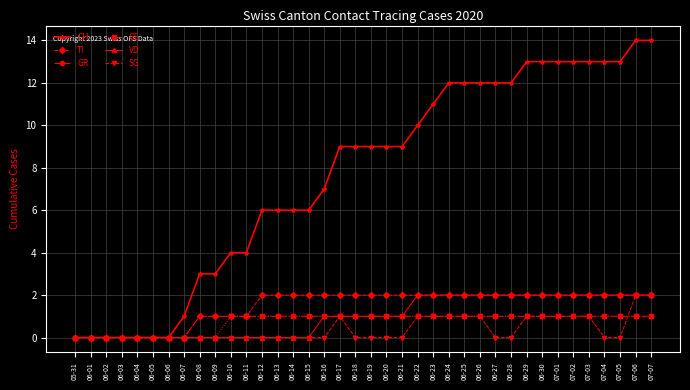

True or false: VD has a value of 1 at 07-03.

False